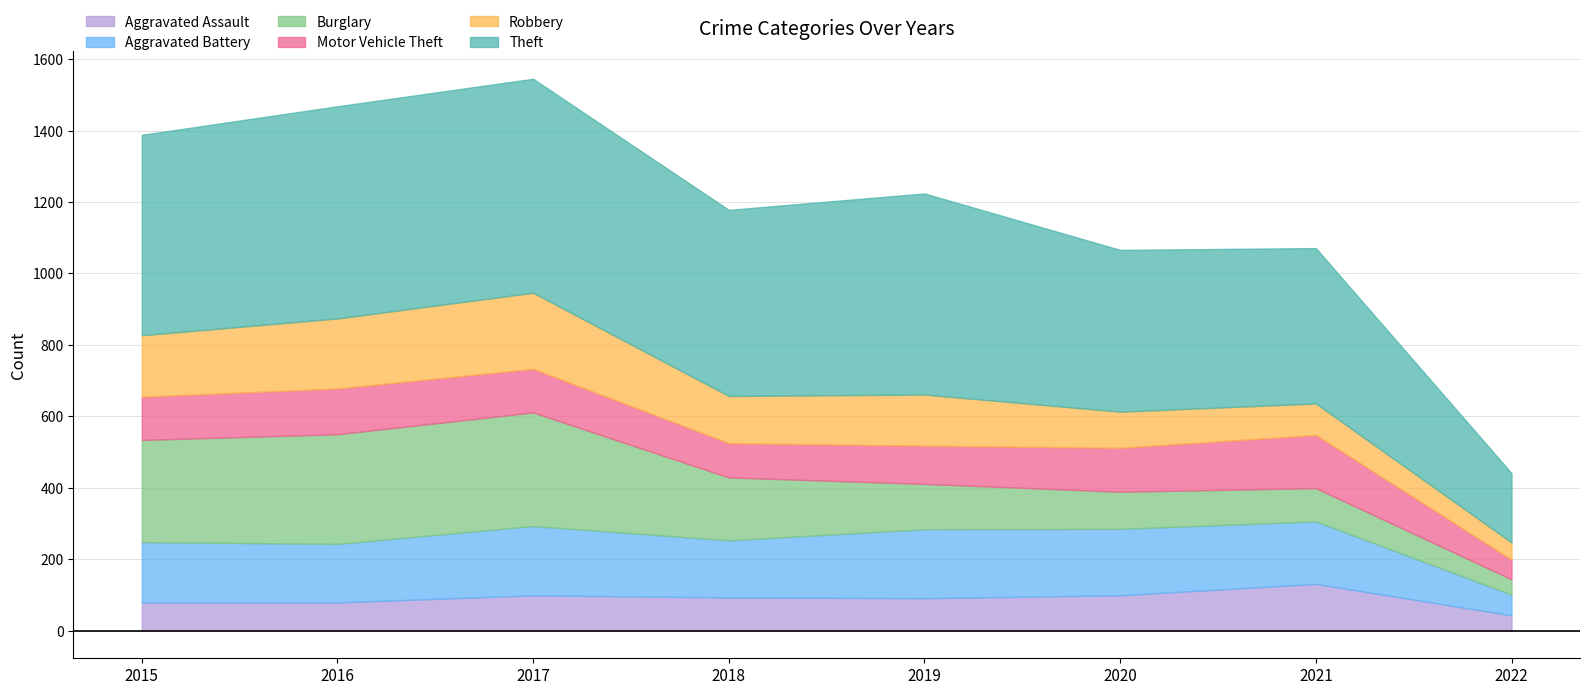

At which label does Aggravated Assault first exceed 93?

2017